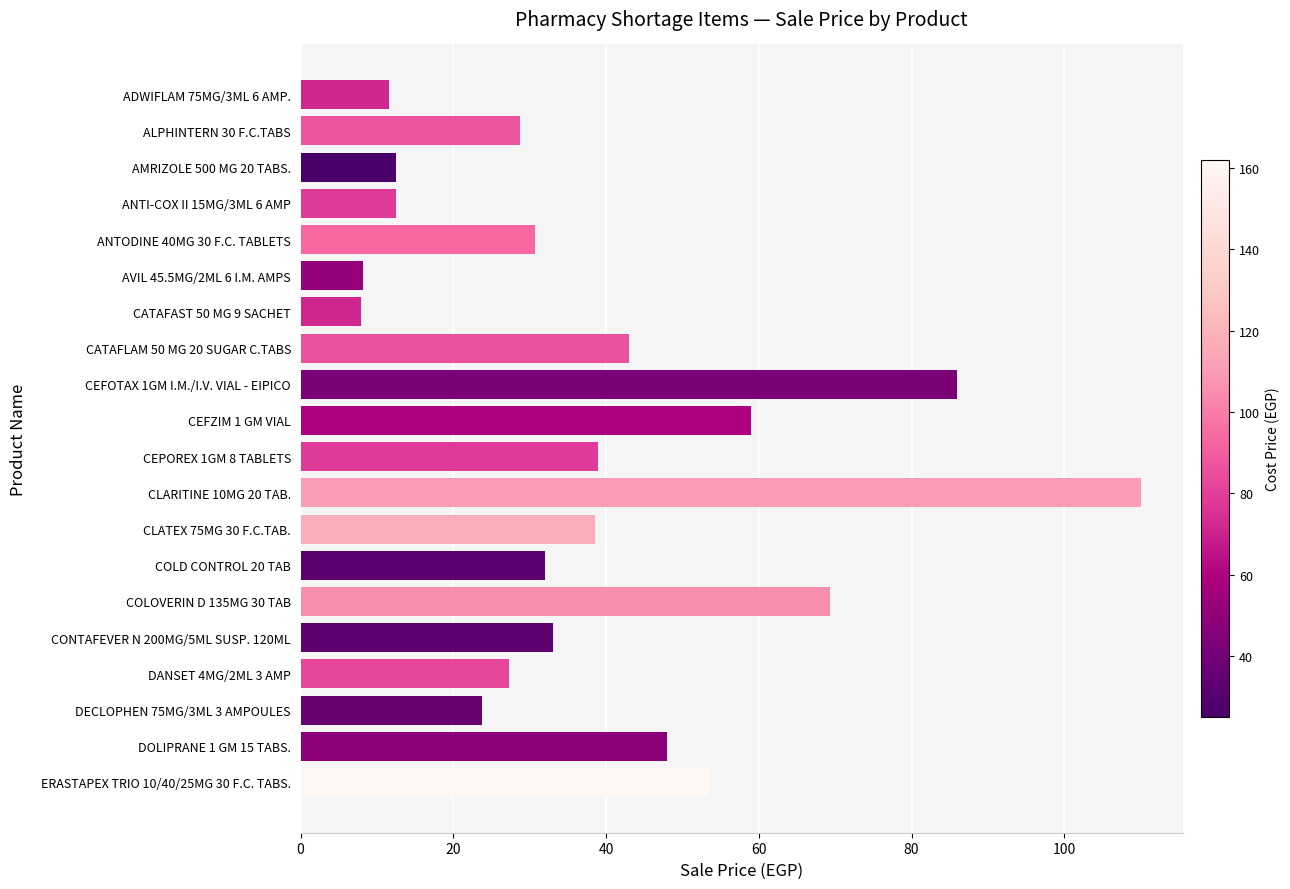

The value at DOLIPRANE 1 GM 15 TABS. is 48.0. True or false?

True